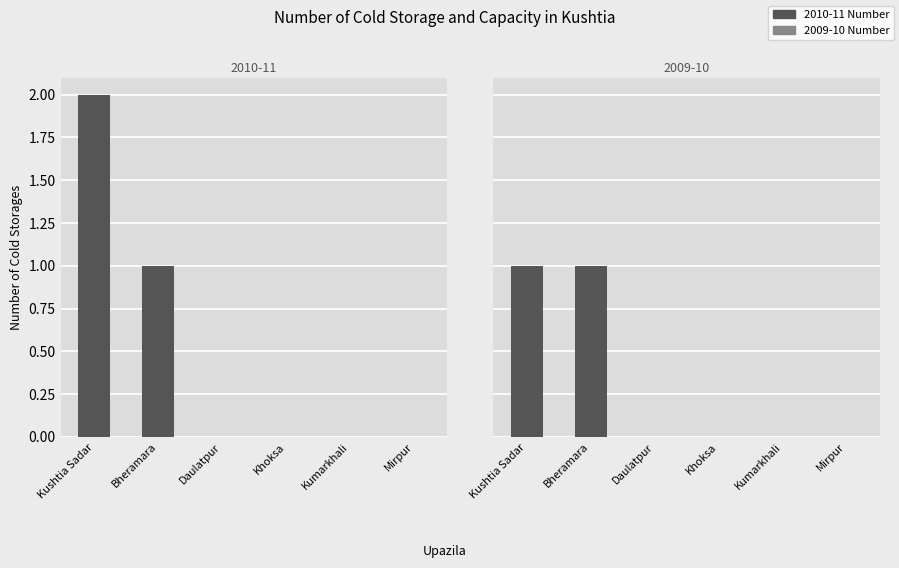

How many bars are there in total?

12